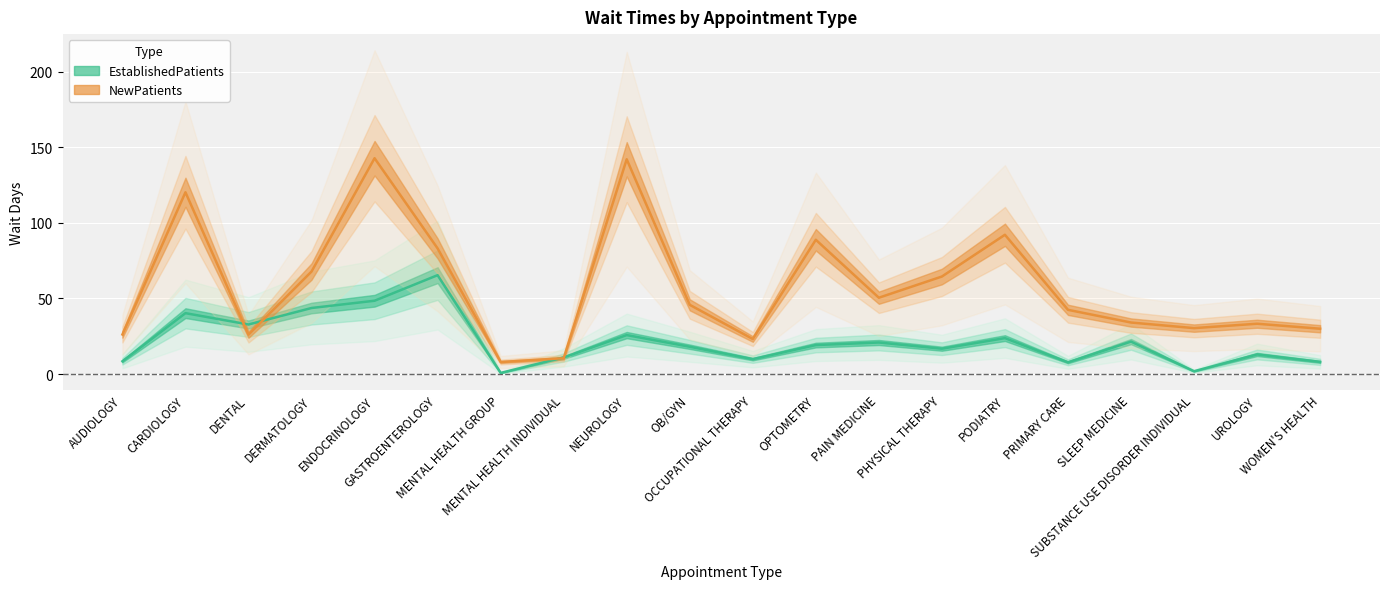

Where is NewPatients nearest to the value 75?

DERMATOLOGY